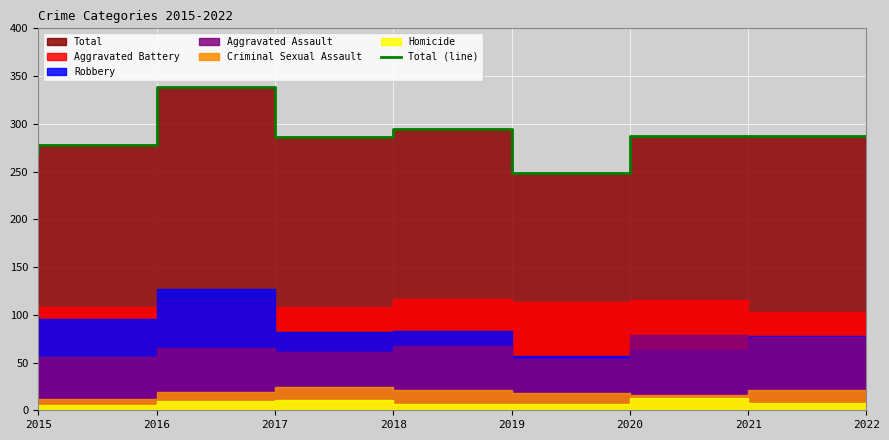

Which category has the lowest value across all series?

2020